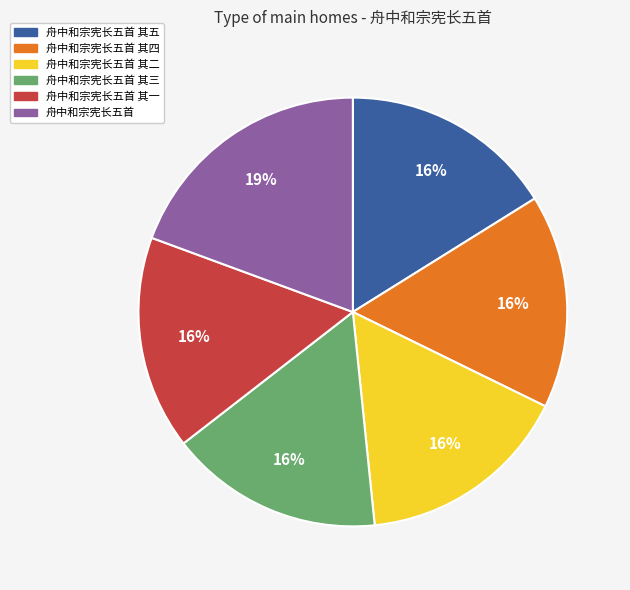

To the nearest percent, what is the average slice percentage?

17%